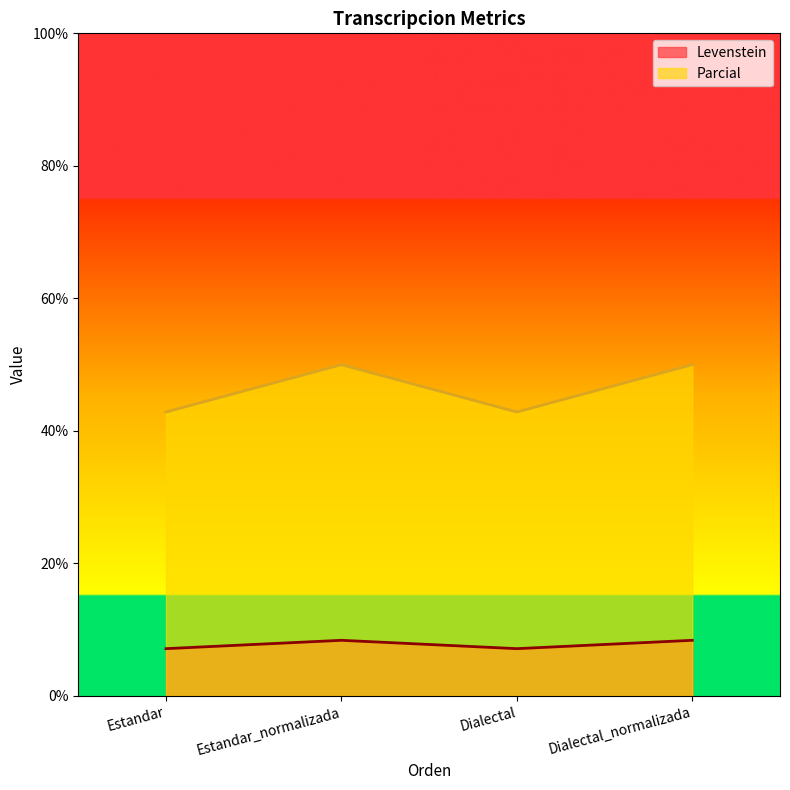

How many Levenstein values are between 7 and 8?

2